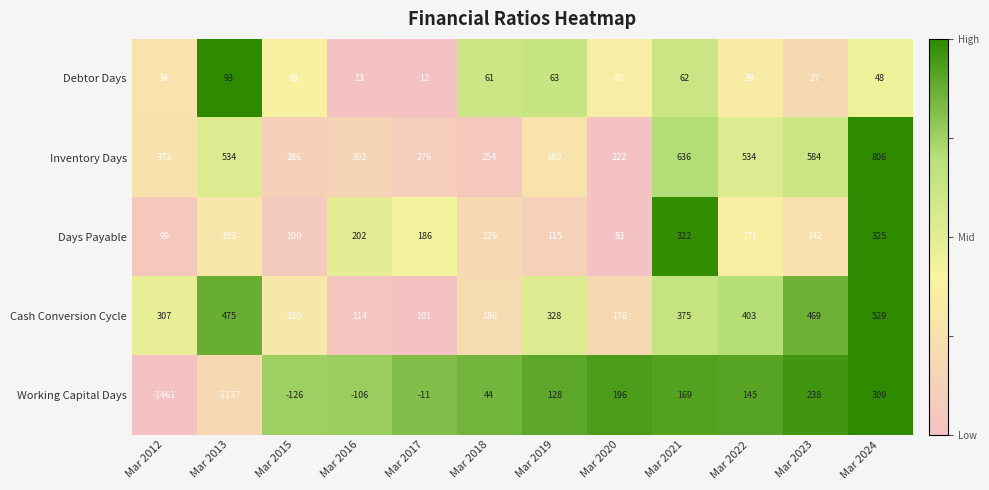

What is the sum of all Working Capital Days values?

-1612